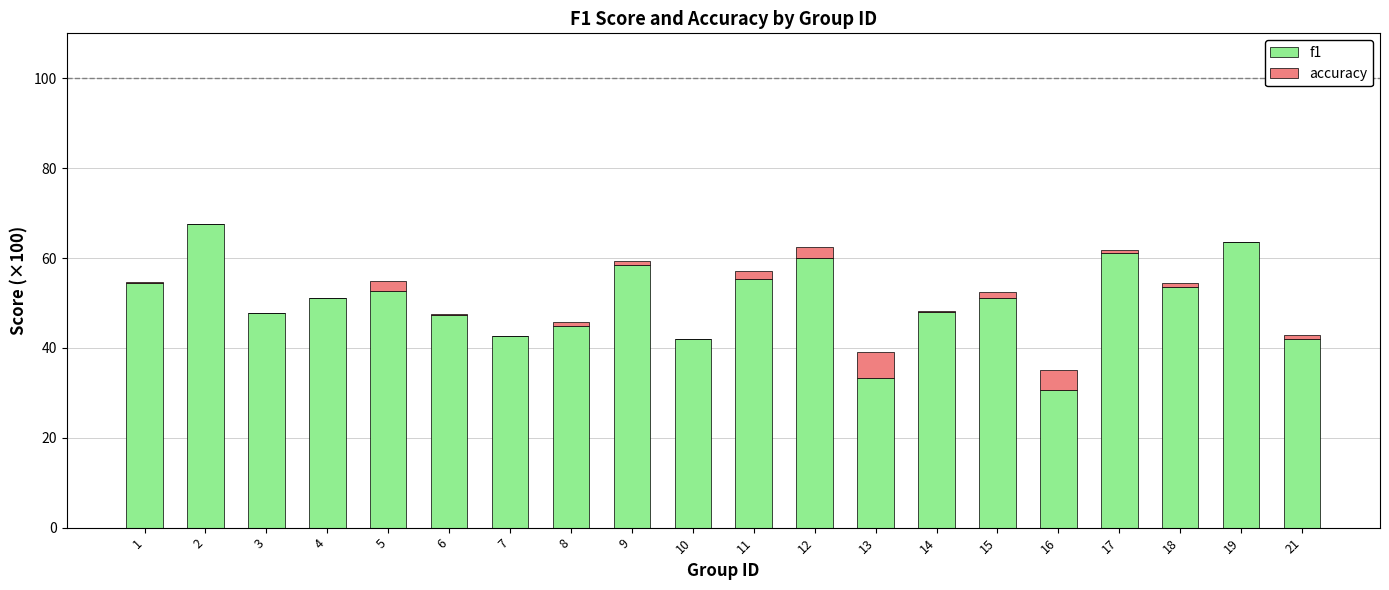

What are all the series names shown in the legend?

f1, accuracy